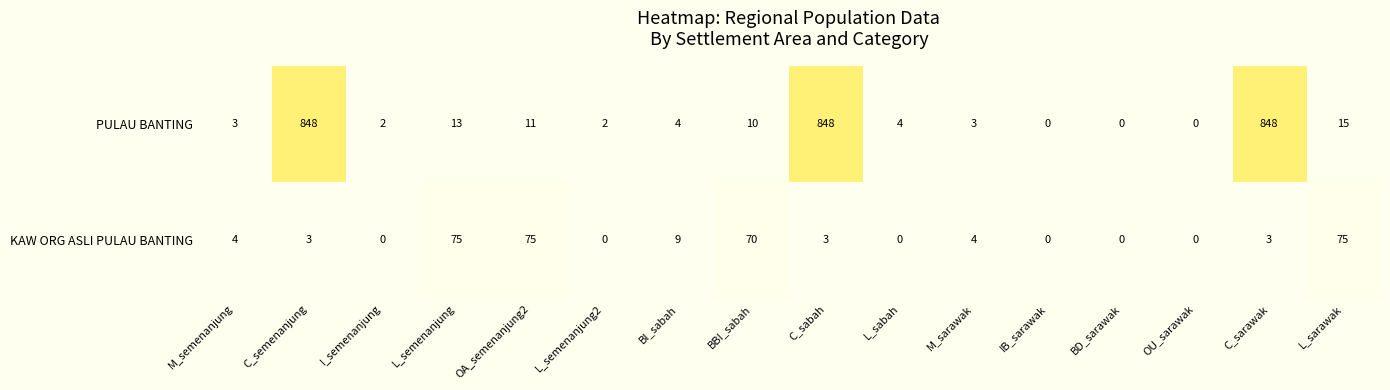

Rank the series at I_semenanjung from lowest to highest value.

KAW ORG ASLI PULAU BANTING, PULAU BANTING